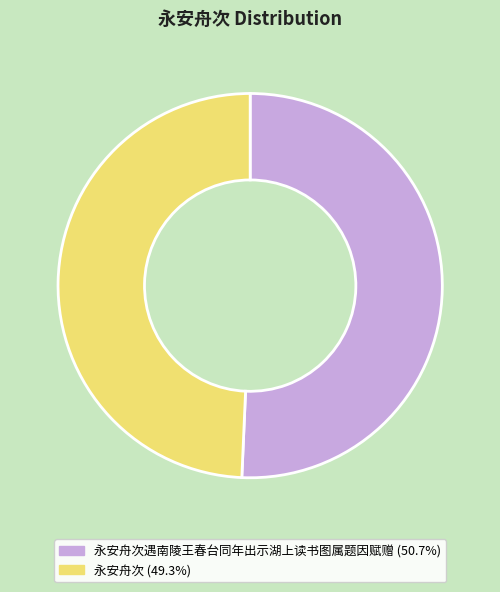

Does any single category account for the majority?

Yes